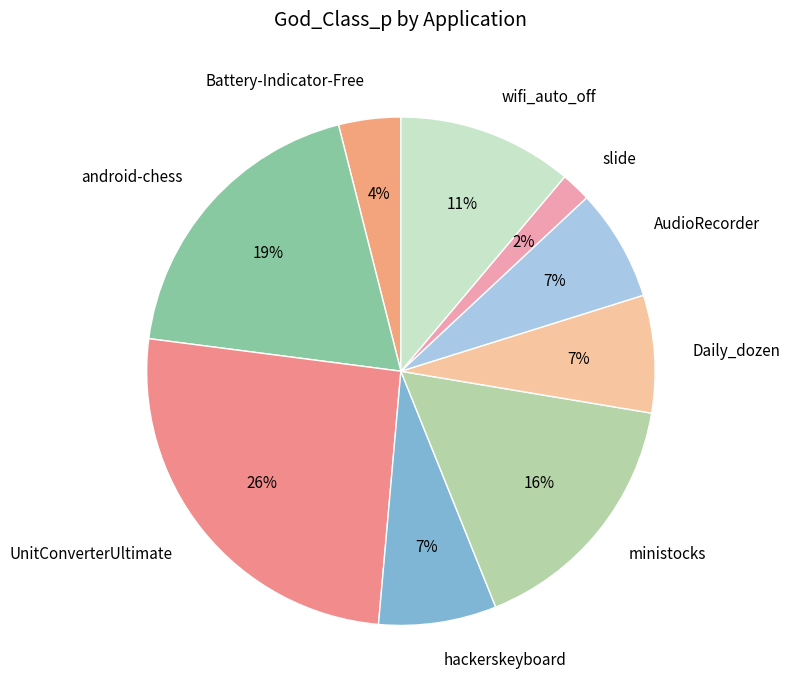

Combined, do slide and wifi_auto_off account for over 50%?

No